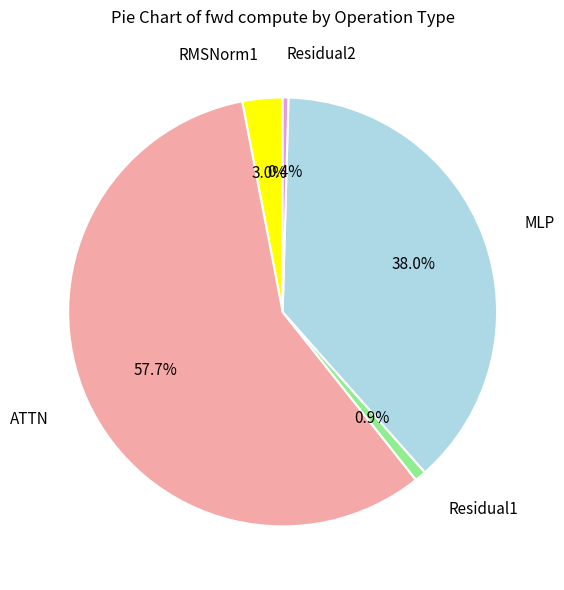

Does any single category account for the majority?

Yes